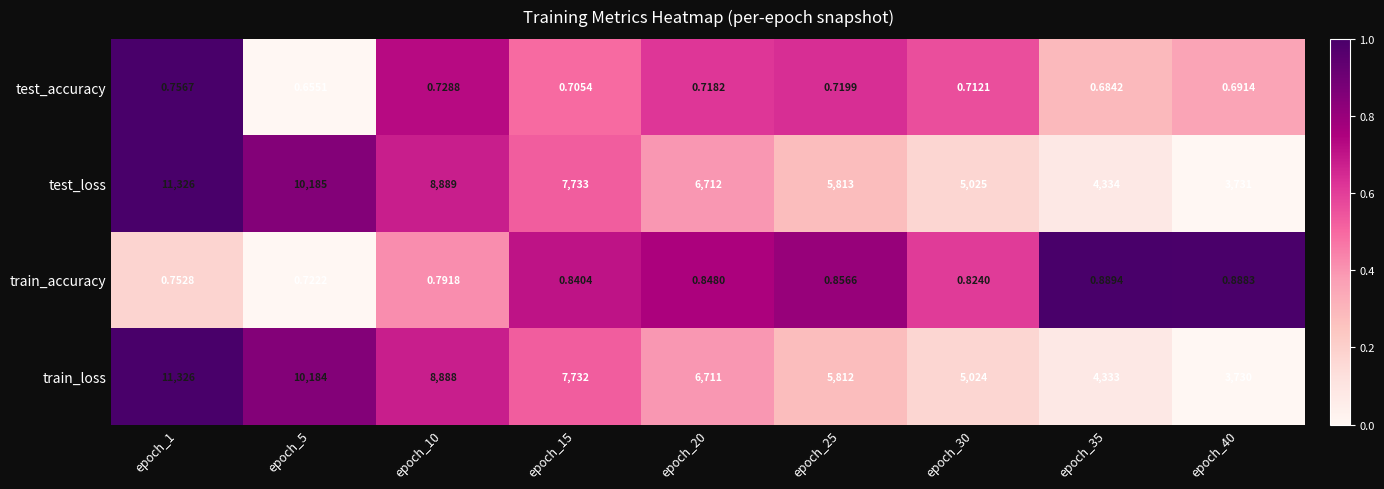

Is the value of test_accuracy at epoch_5 greater than the value of train_loss at epoch_40?

No